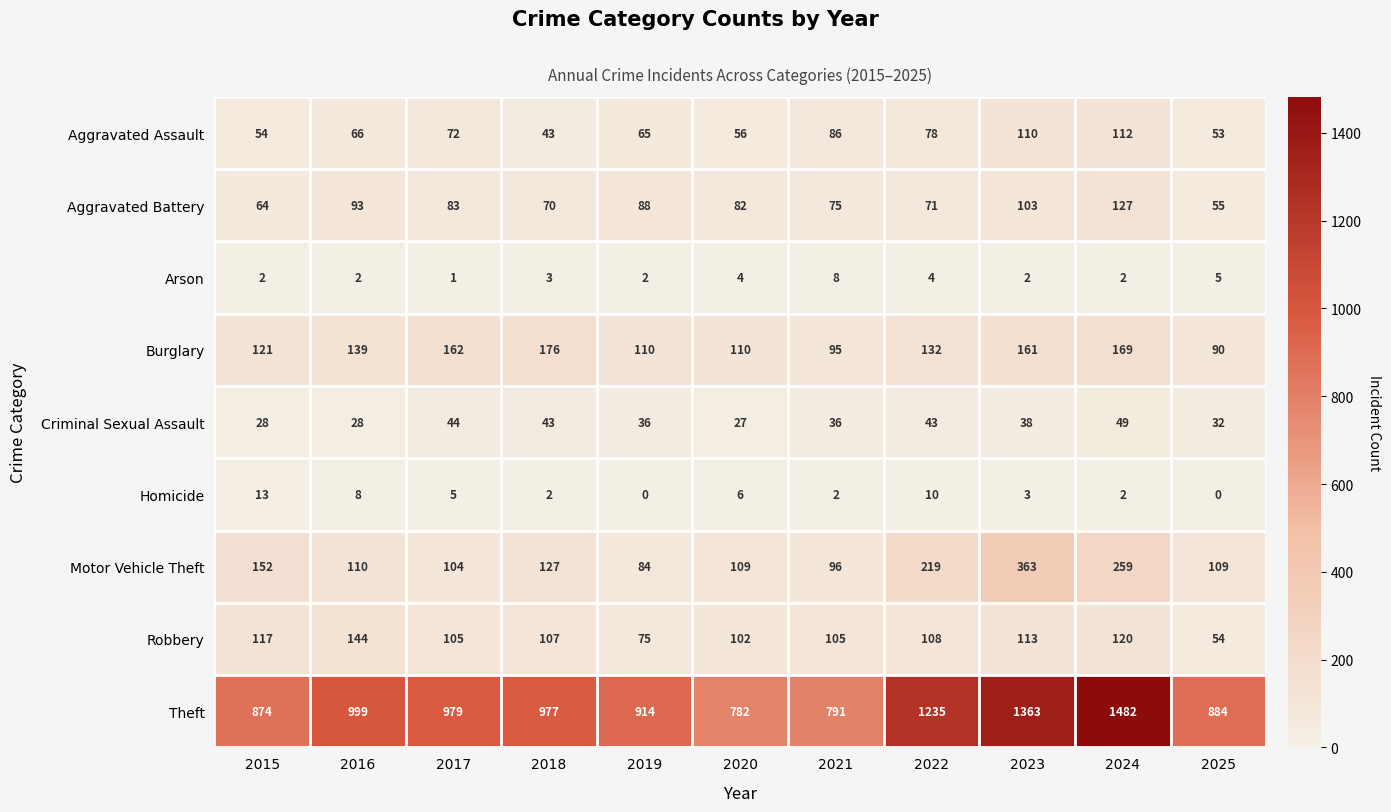

At which label does Robbery first exceed 107?

2015